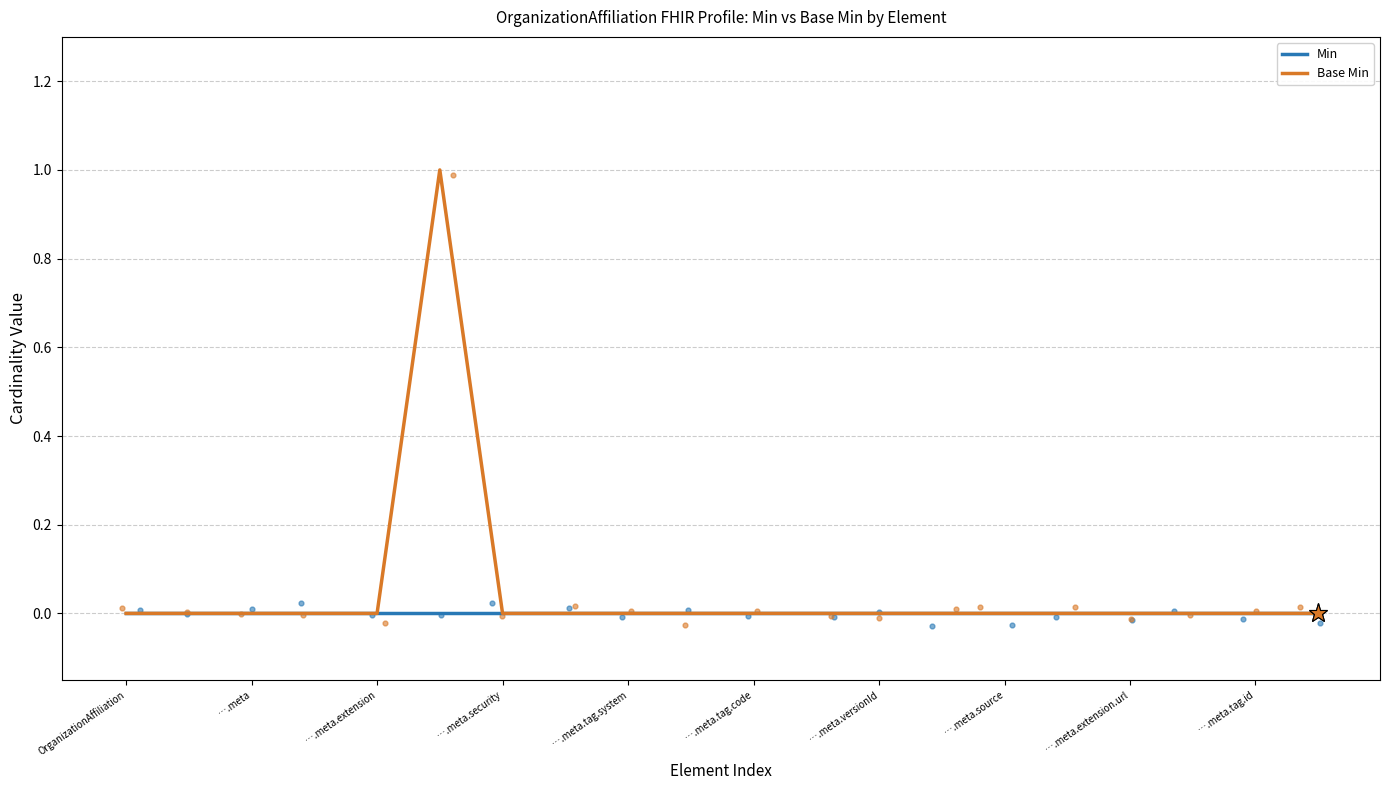

At how many categories does at least one series exceed 0?

1